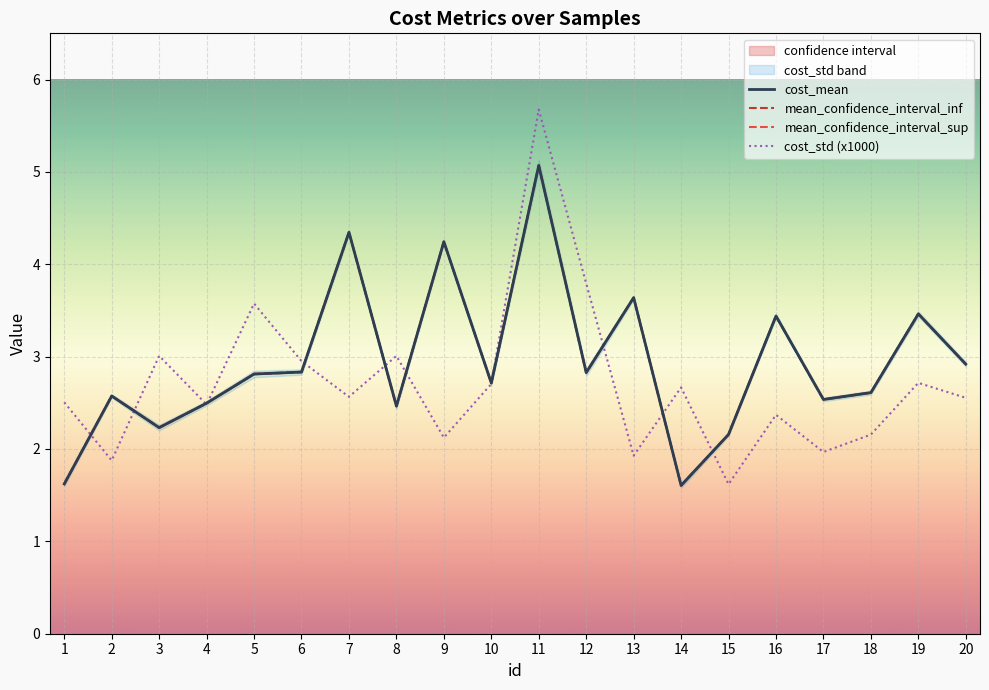

What is the sum of all mean_confidence_interval_inf values?

58.6